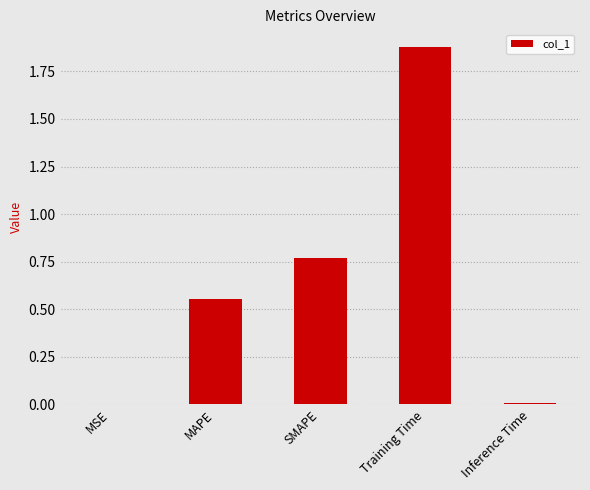

How many categories are shown in the chart?

5